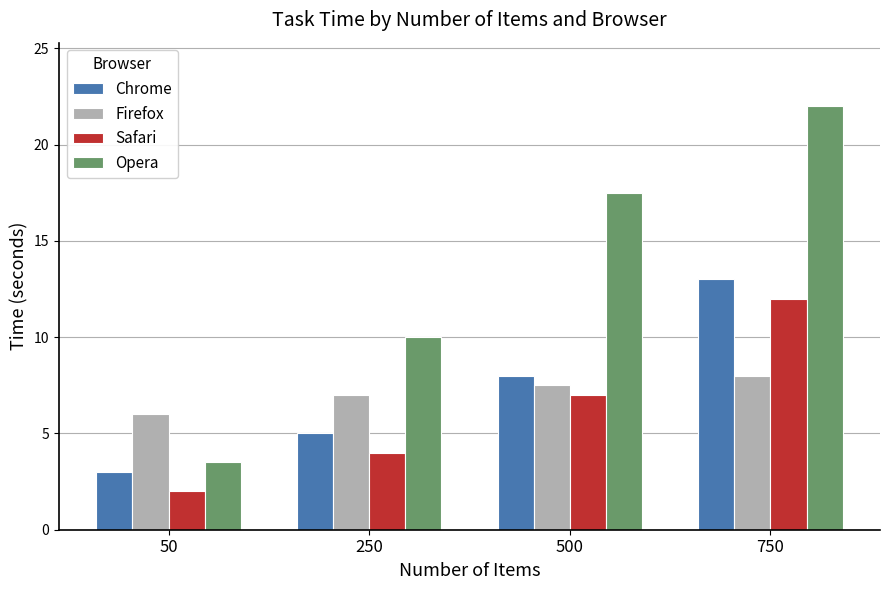

At which label does Safari reach its peak?

750